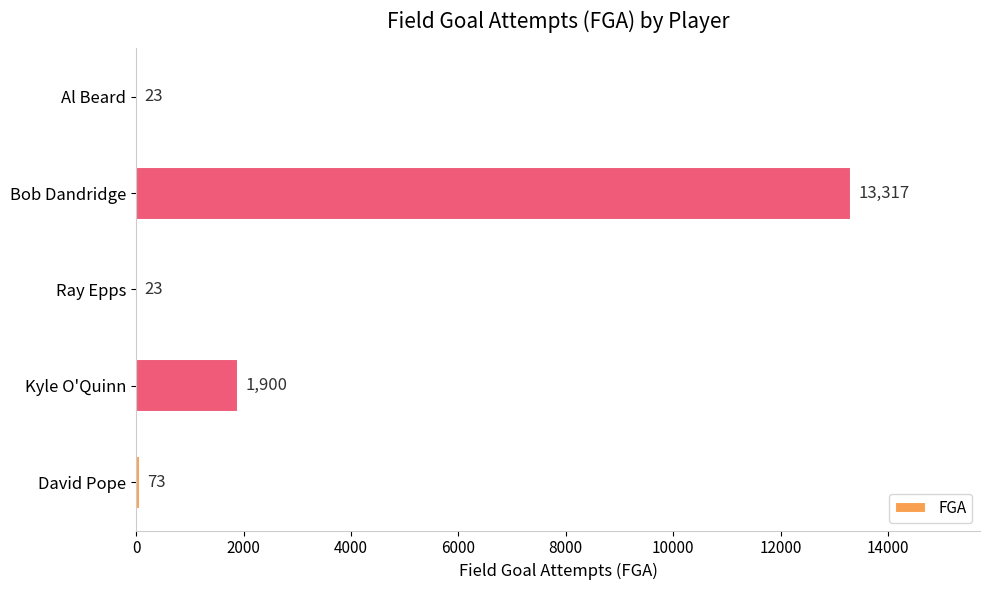

True or false: the data shows 23 at Ray Epps.

True